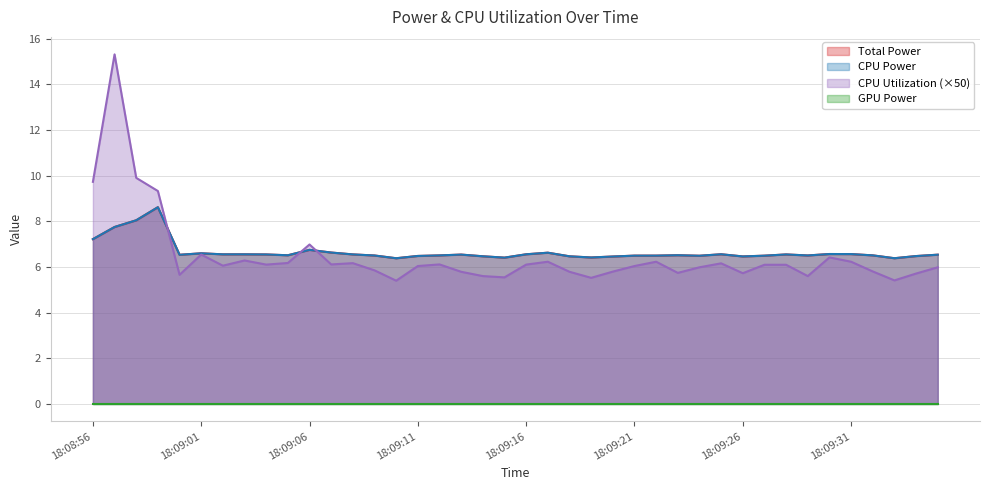

Does the chart have visible grid lines?

Yes